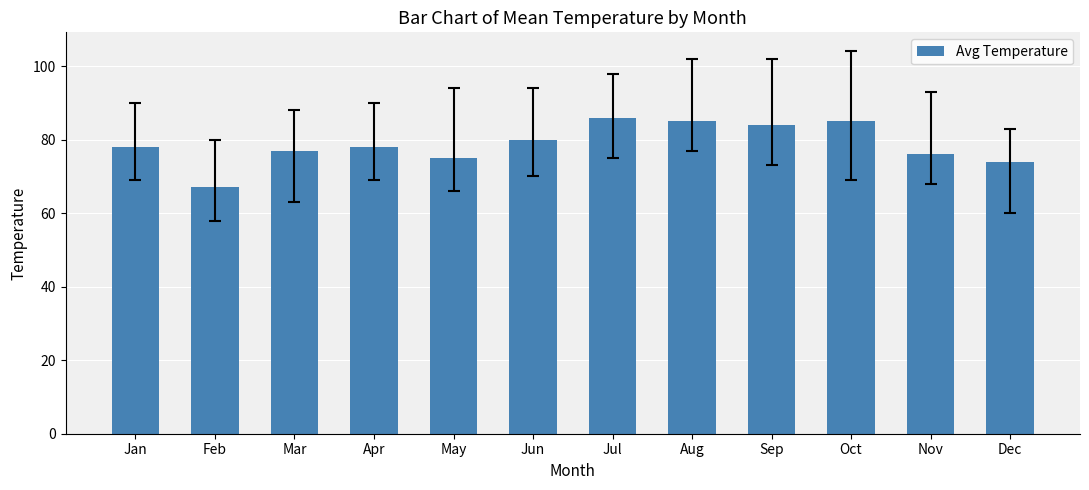

At which category does the chart reach its minimum across all series?

Feb